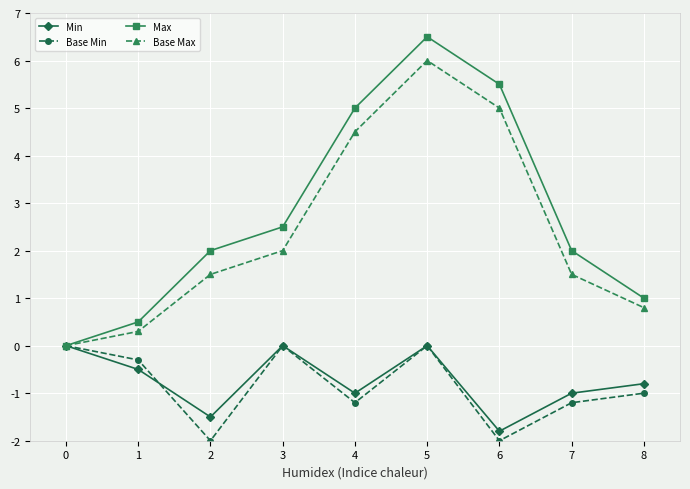

True or false: Base Max has more than 1 points higher than both neighbors.

False